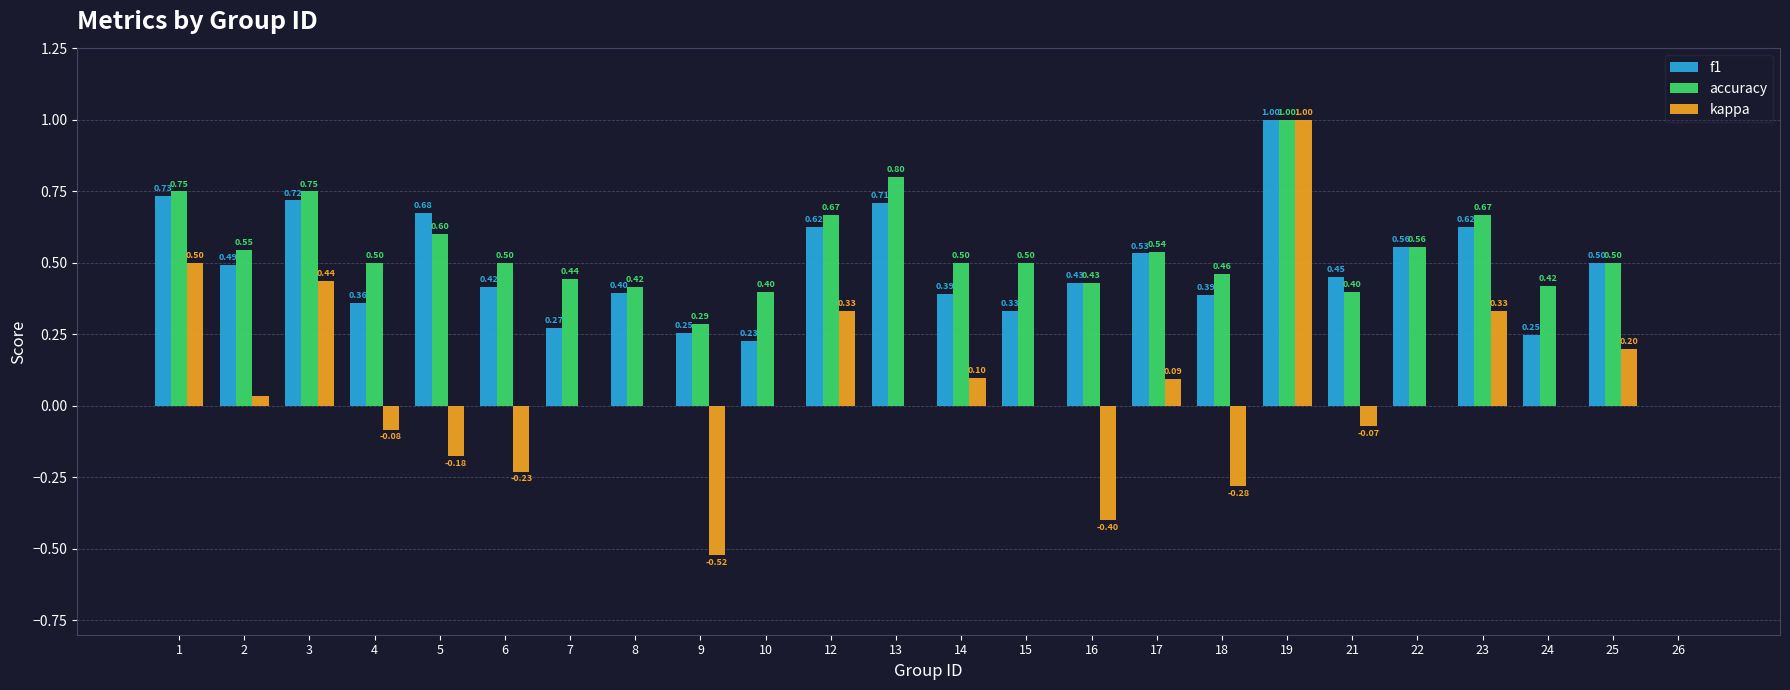

What are all the series names shown in the legend?

f1, accuracy, kappa